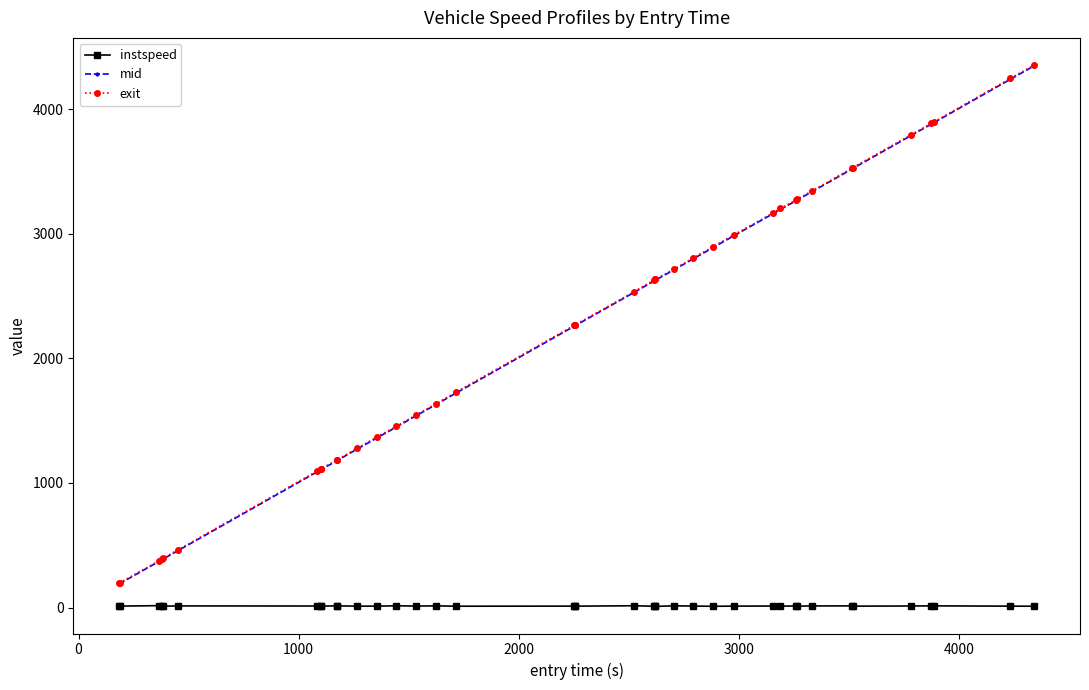

Is this an area chart (filled region under the line)?

No